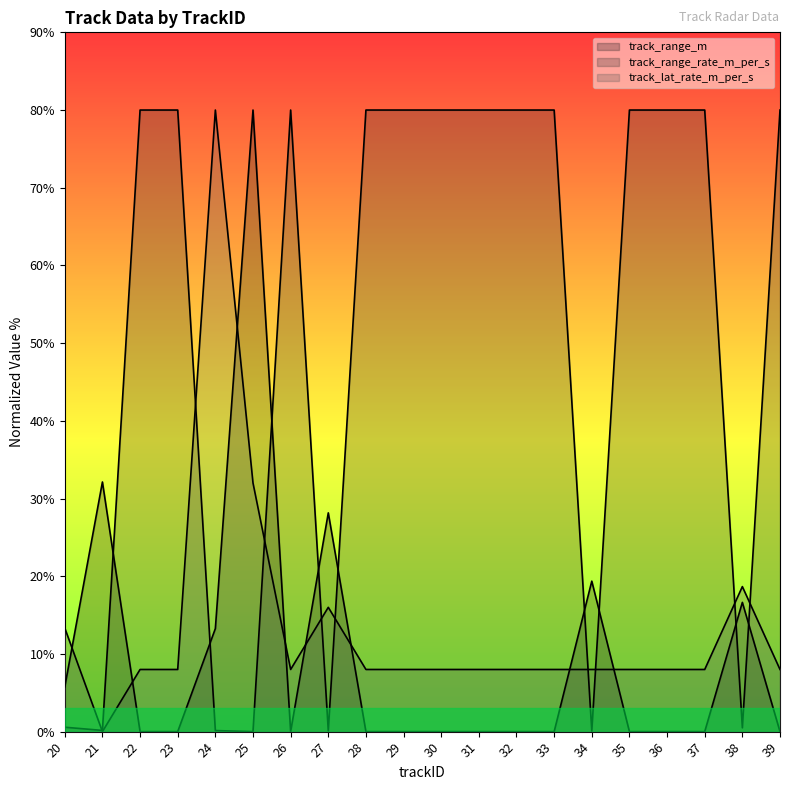

At which category does the chart reach its peak across all series?

25